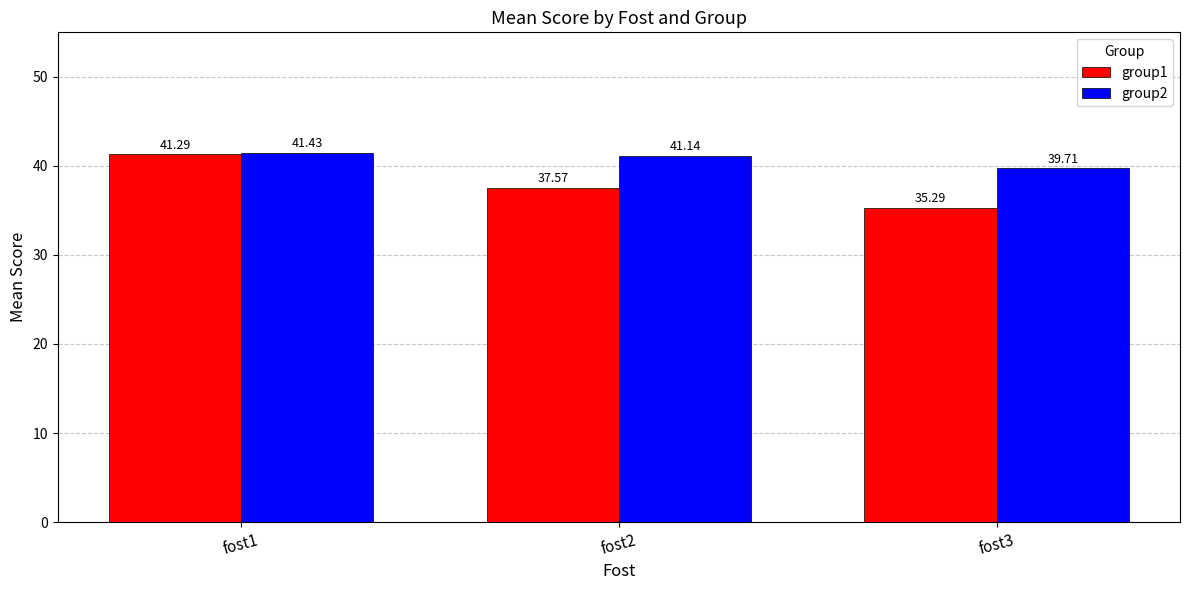

How many bars are there in each group?

2